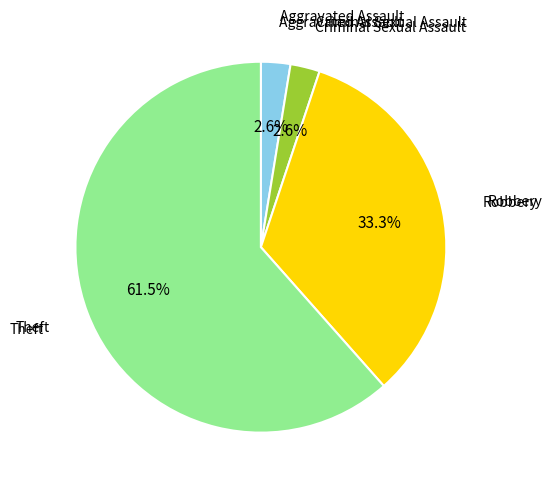

Is it true that Aggravated Assault is 3% of the pie?

True